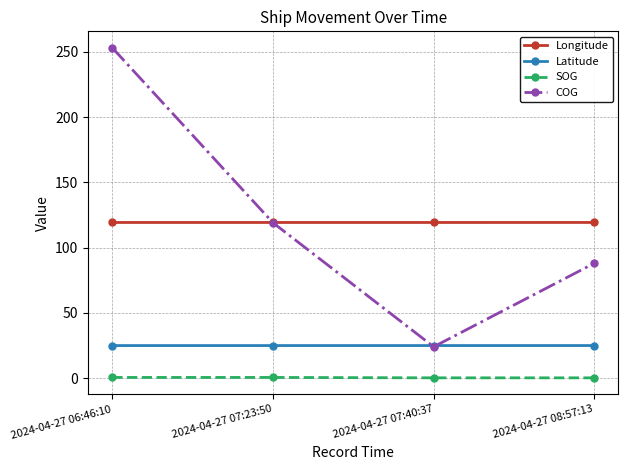

At how many categories does at least one series exceed 83?

4